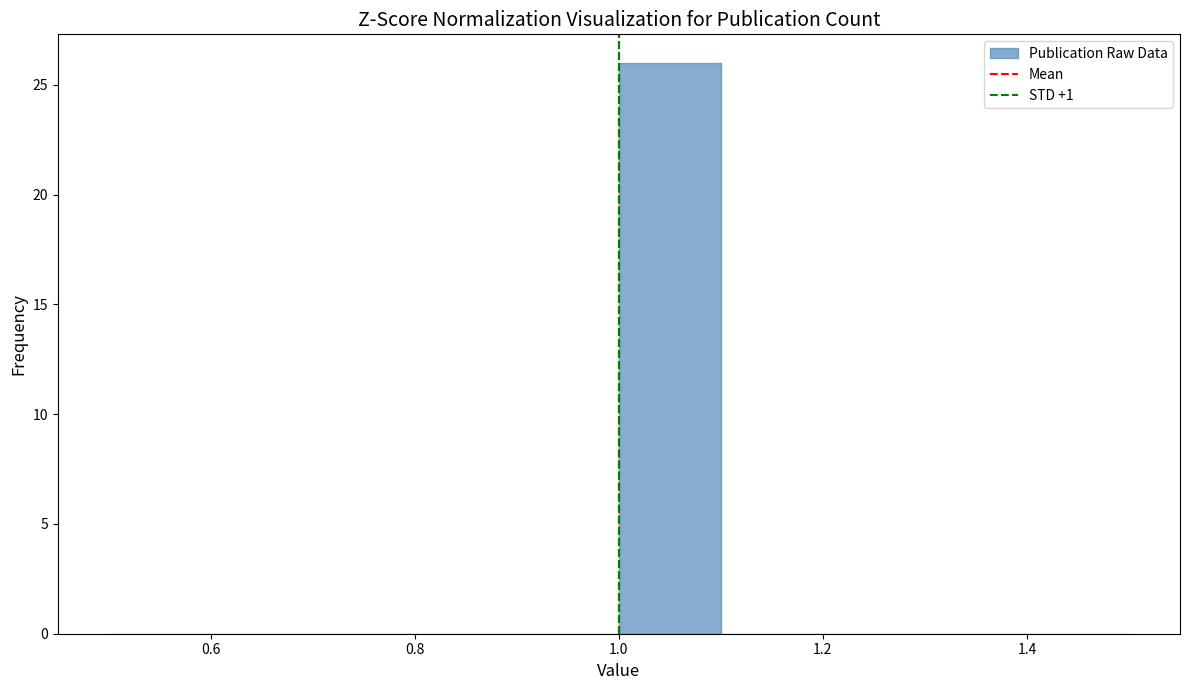

Reading left to right, transcribe this chart: for each bar, give the range it covers on the x-axis and its height. The values are not printed on the chart, so give them approximately, as read against the axis.

0.5 to 0.6: 0
0.6 to 0.7: 0
0.7 to 0.8: 0
0.8 to 0.9: 0
0.9 to 1.0: 0
1.0 to 1.1: 26
1.1 to 1.2: 0
1.2 to 1.3: 0
1.3 to 1.4: 0
1.4 to 1.5: 0